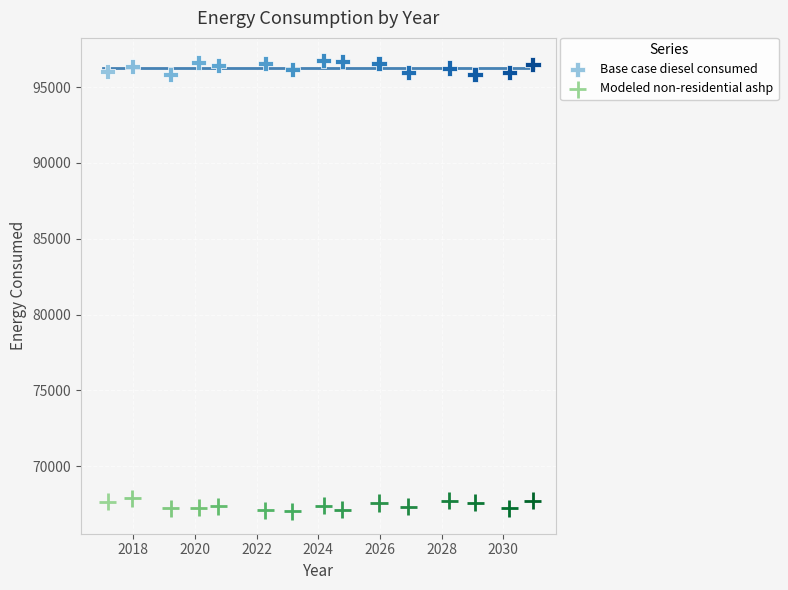

What are all the series names shown in the legend?

Base case diesel consumed, Modeled non-residential ashp